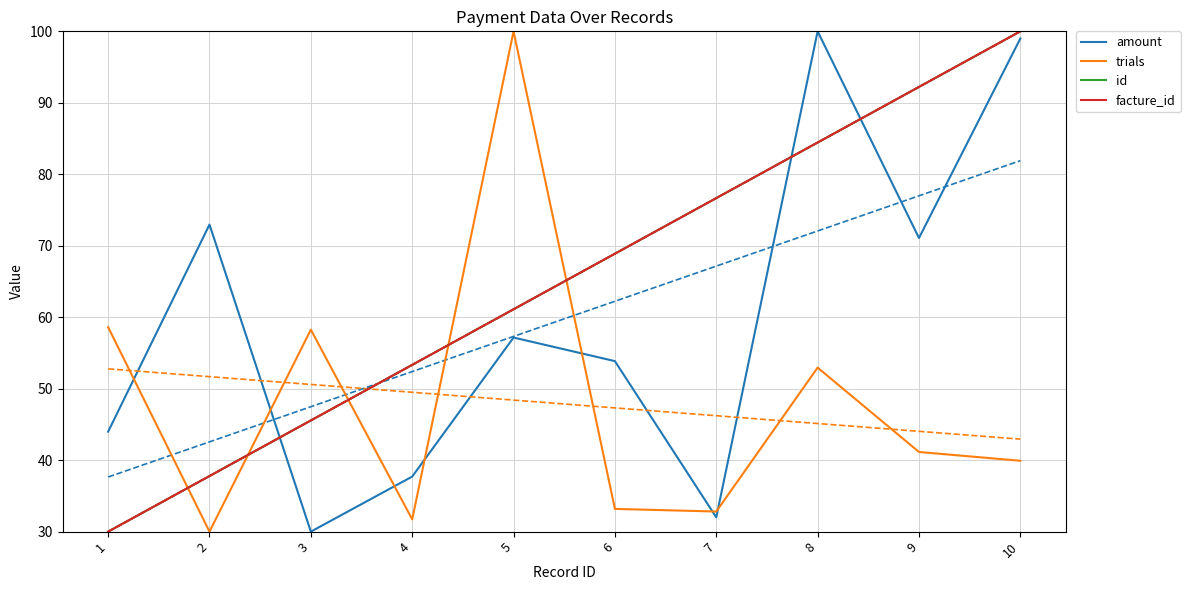

Which category has the highest value across all series?

8